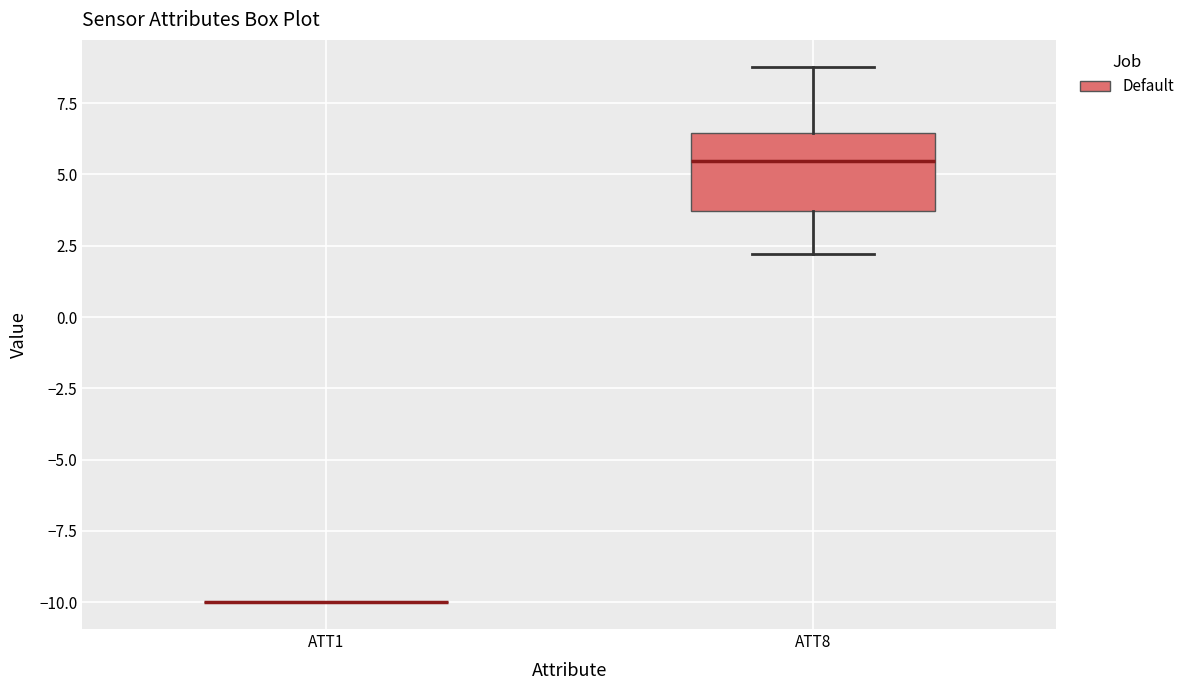

Reading left to right, read every box against the y-axis: the position of its median line, the range the box covers, and the ends of its whiskers. The values are not printed on the chart, so give them approximately, as read against the axis.

ATT1: box collapsed to a line at -10.0, whiskers -10.0 to -10.0
ATT8: median 5.5, box 3.5 to 6.5, whiskers 2.0 to 9.0